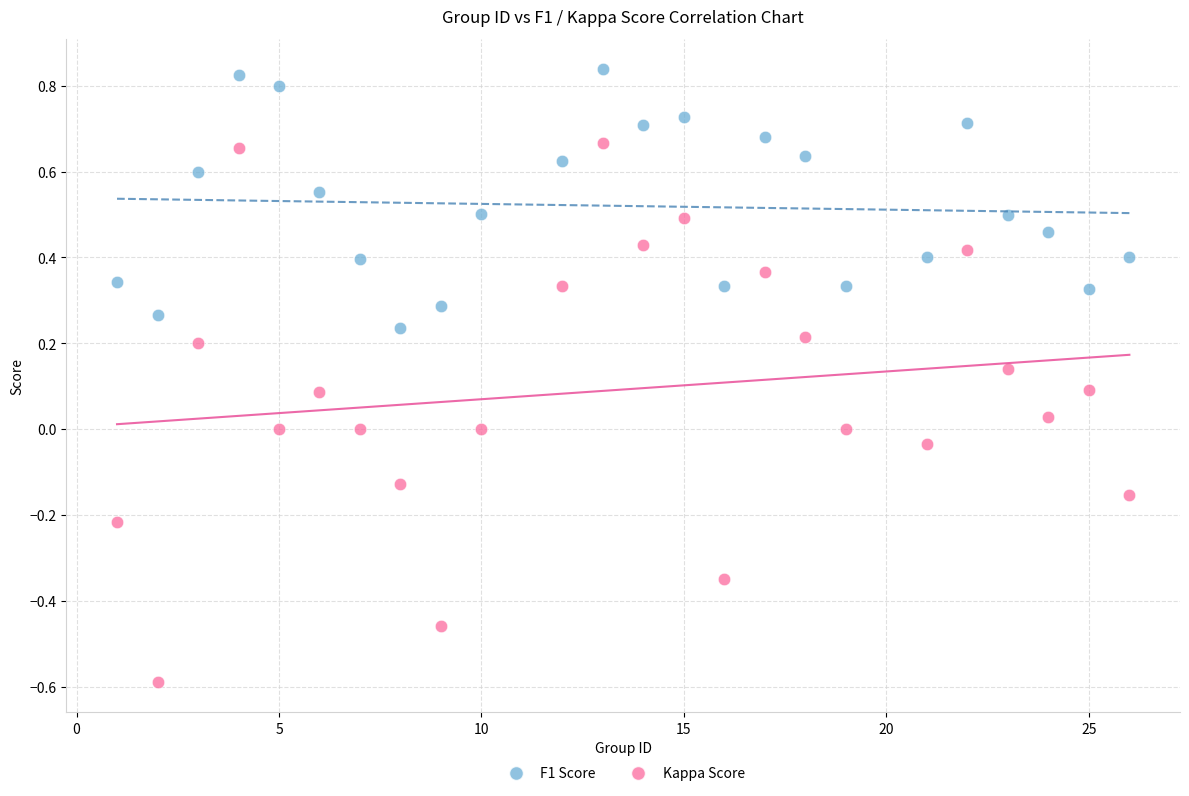

Which series has the widest spread of Y values?

Kappa Score